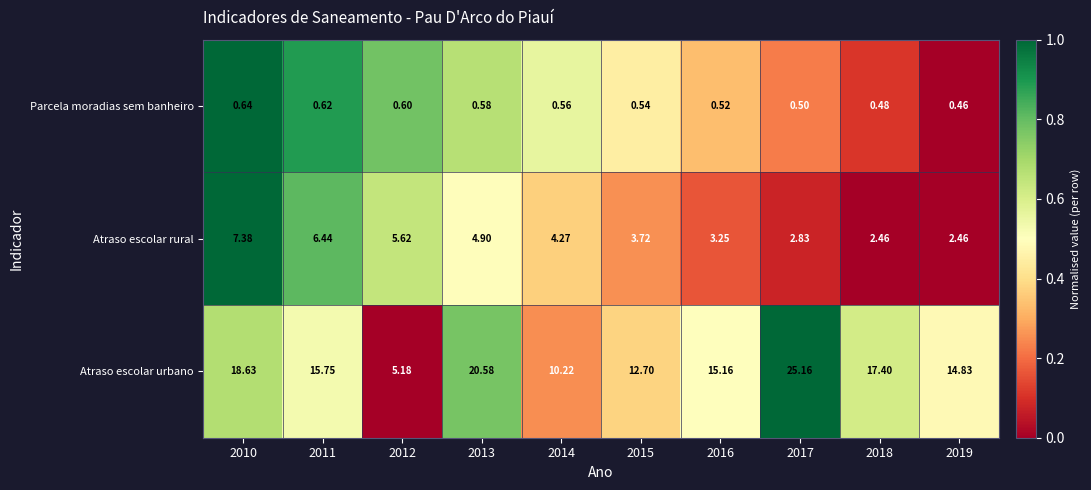

Which series has the largest total across all categories?

Atraso escolar urbano